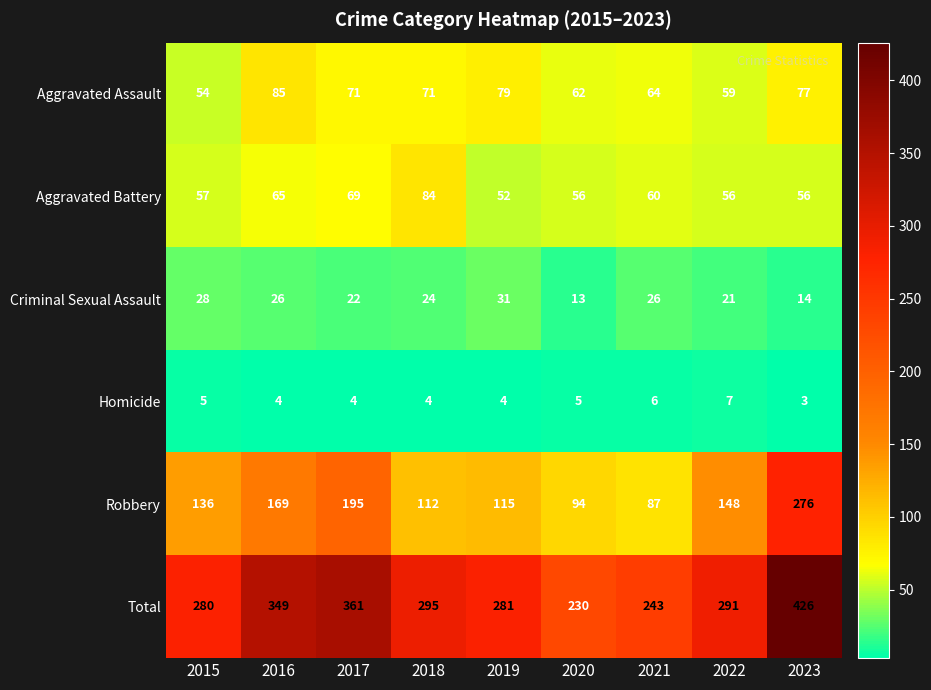

Between 2017 and 2022, which series saw the biggest shift?

Total